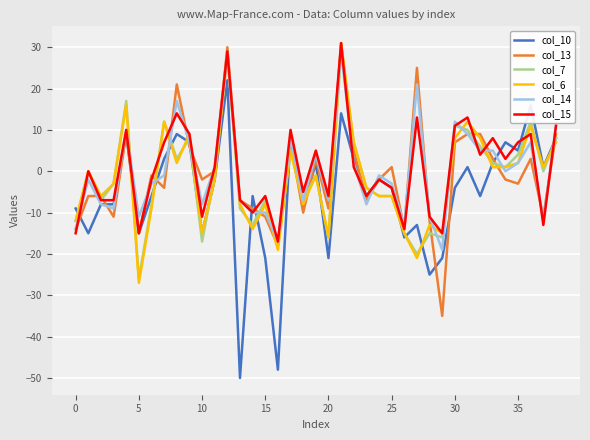

What is the difference between the maximum and minimum values in the col_13 series?

66